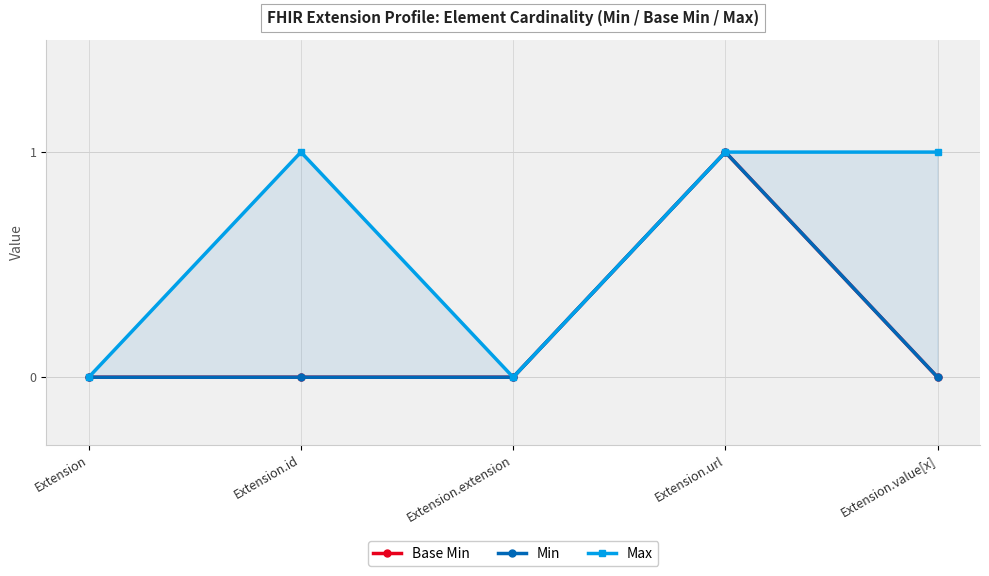

What is the difference between the highest and lowest values at Extension.value[x]?

1